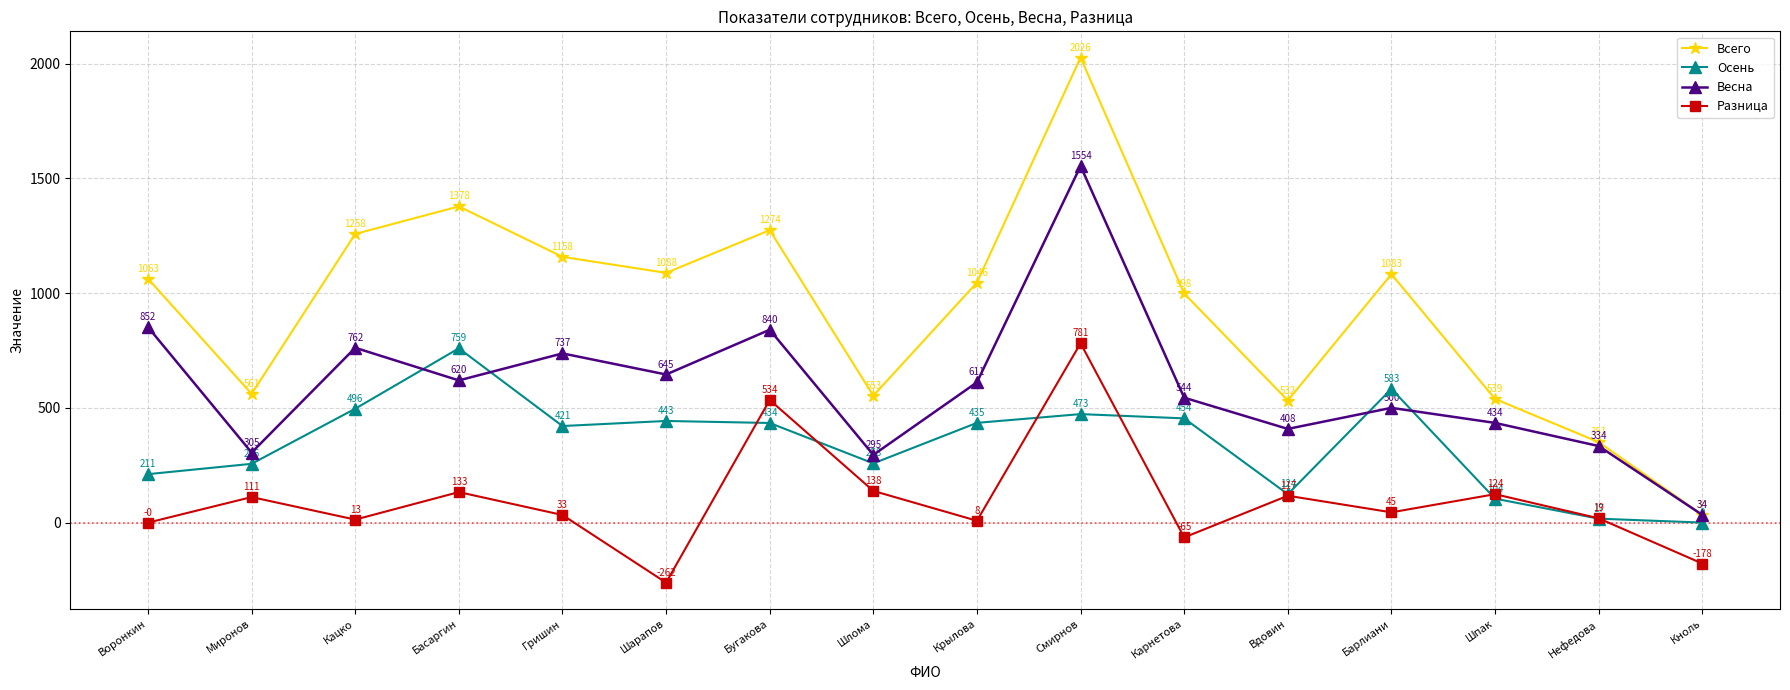

What is the label of the 11th point from the right?

Шарапов